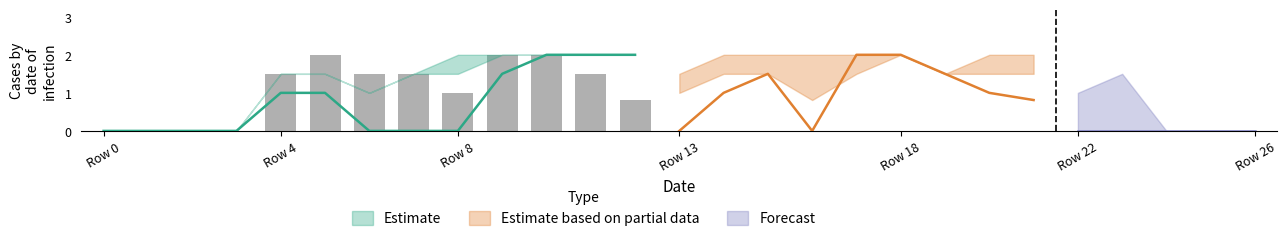

What is the total value across all series at 16?

2.8